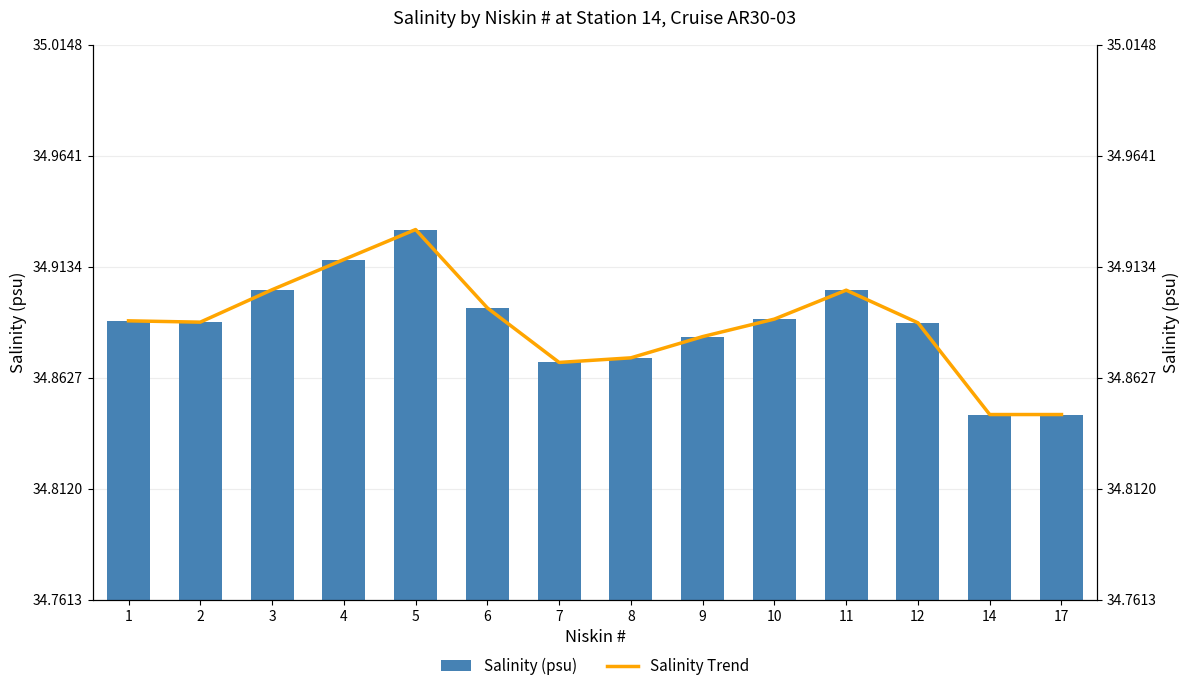

True or false: Salinity Trend has a value of 34.8 at 14.

True